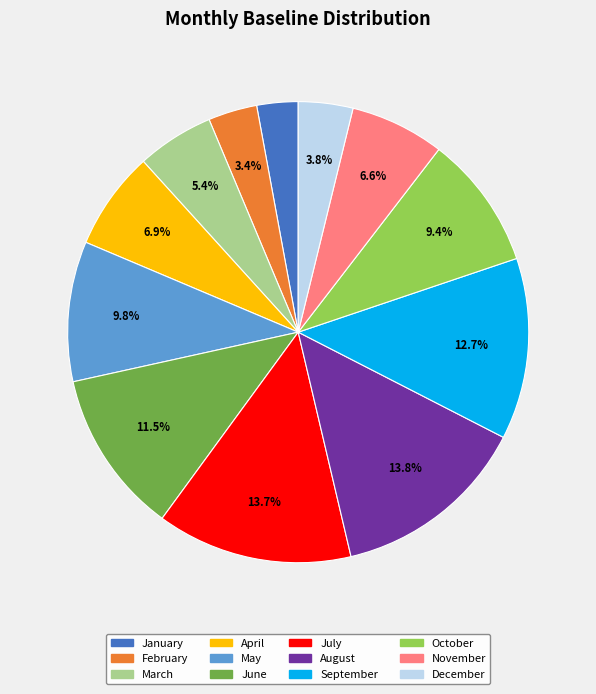

Between February and August, which is larger?

August